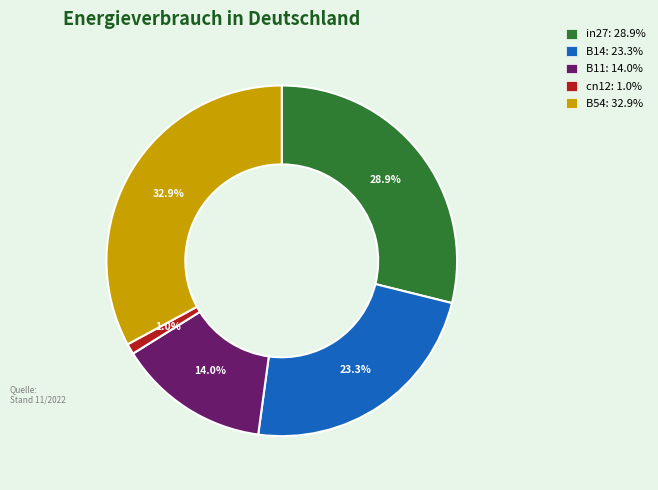

To the nearest percent, what is the difference between the largest and smallest slice percentages?

32%